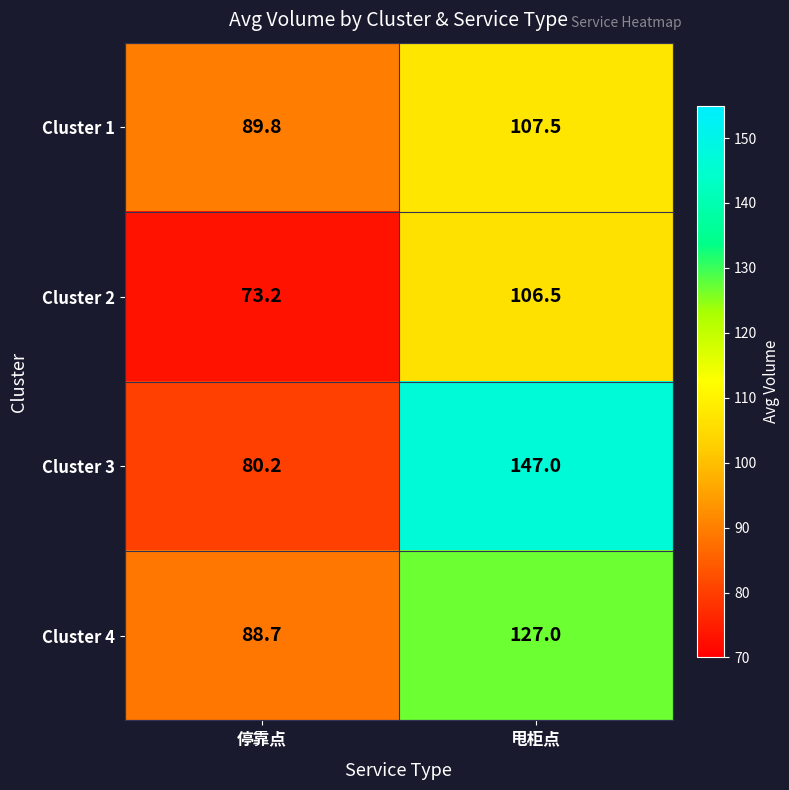

What is the difference between the maximum and minimum values in the Cluster 1 series?

17.7